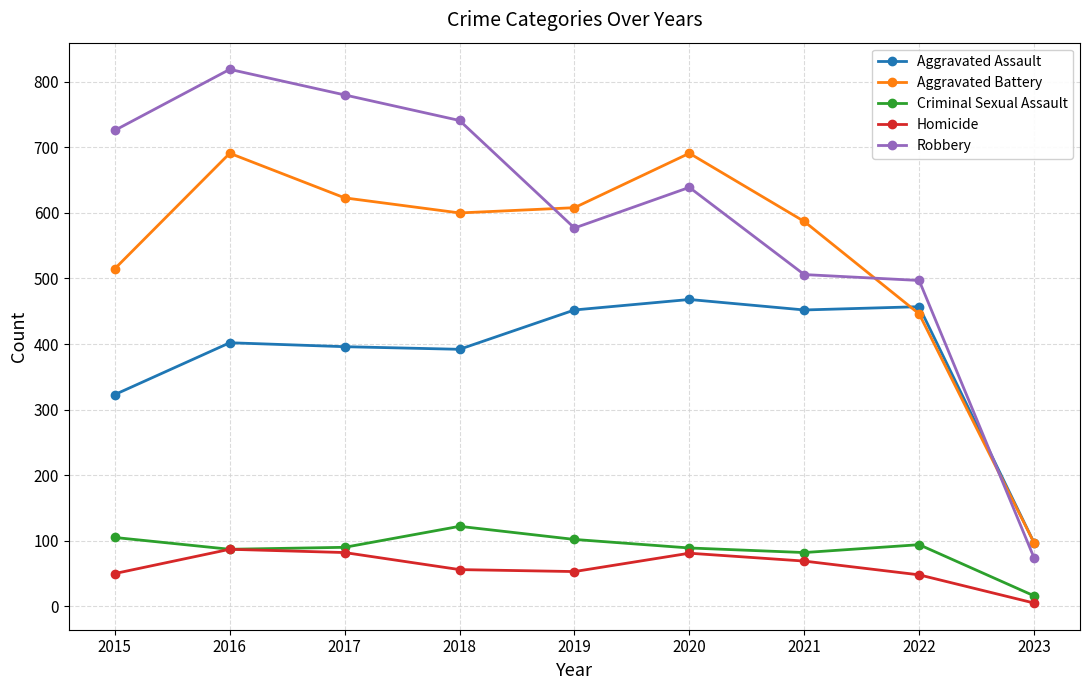

Where is Aggravated Battery nearest to the value 394?

2022